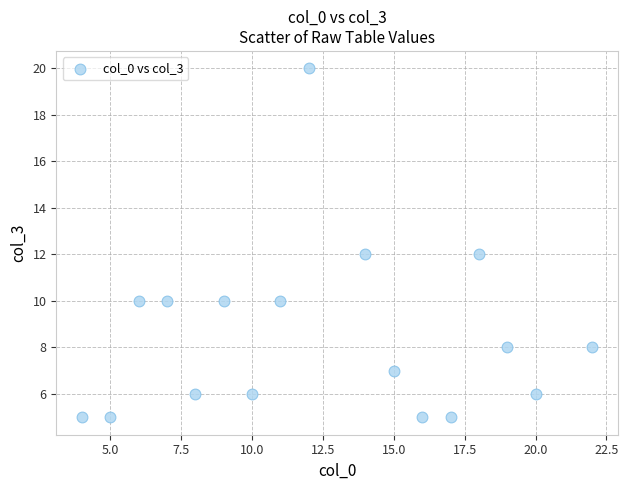

What is the range of X values (max minus min)?

18